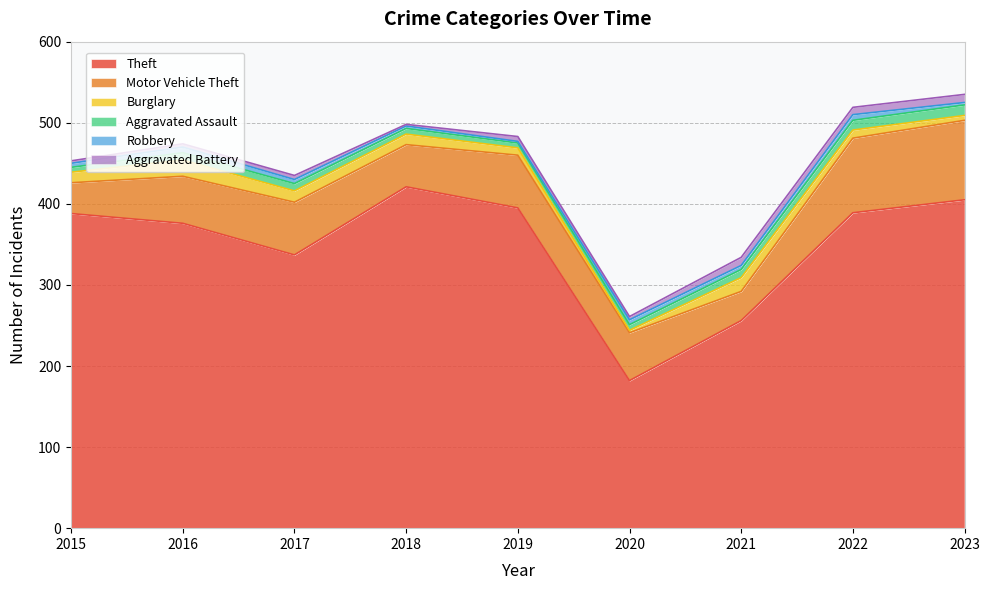

What is the maximum value shown in the chart?

421